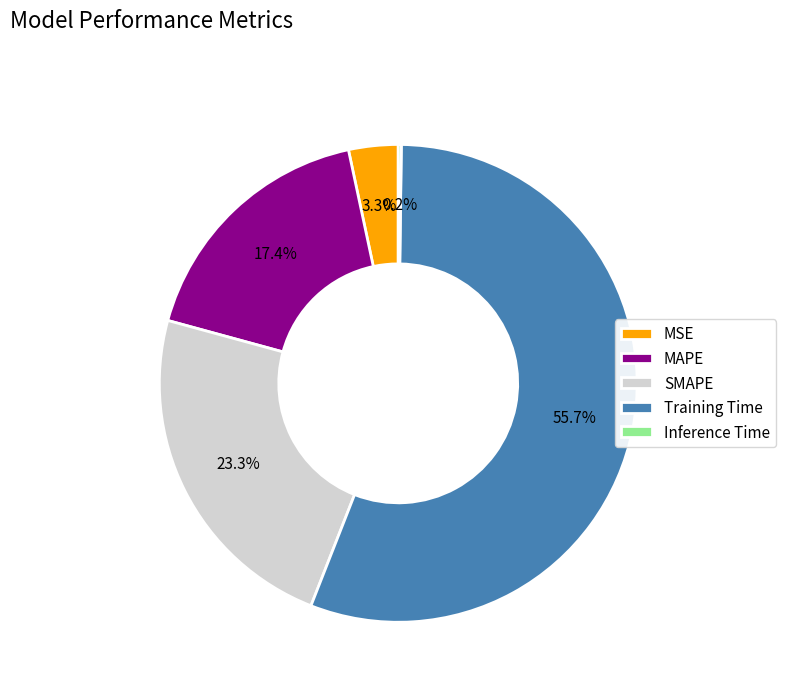

Is the sum of SMAPE and Training Time greater than half?

Yes